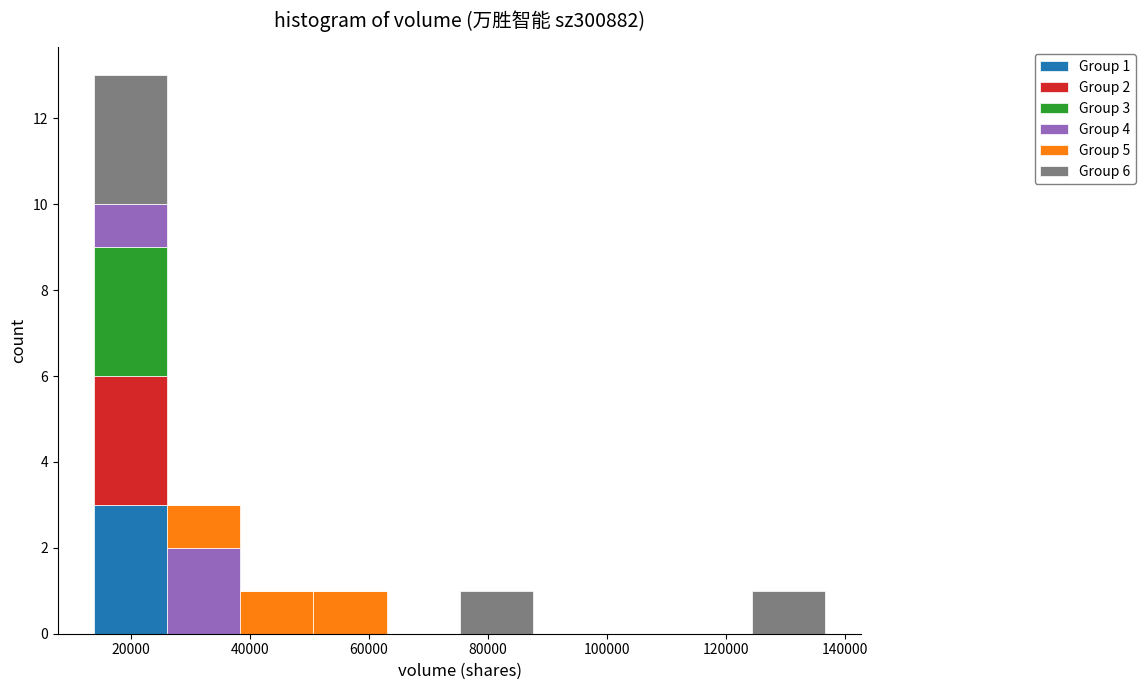

Which range on the x-axis has the tallest stacked bar (by total height)?

14000 to 26000